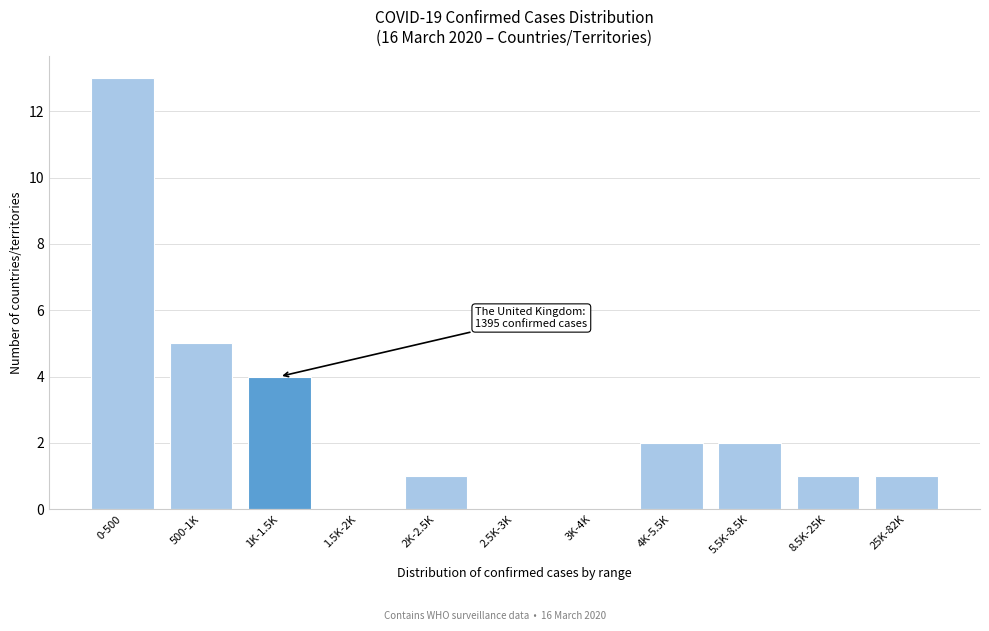

Reading left to right, list all the values displayed in this chart.

0-500=13	500-1K=5	1K-1.5K=4	1.5K-2K=0	2K-2.5K=1	2.5K-3K=0	3K-4K=0	4K-5.5K=2	5.5K-8.5K=2	8.5K-25K=1	25K-82K=1